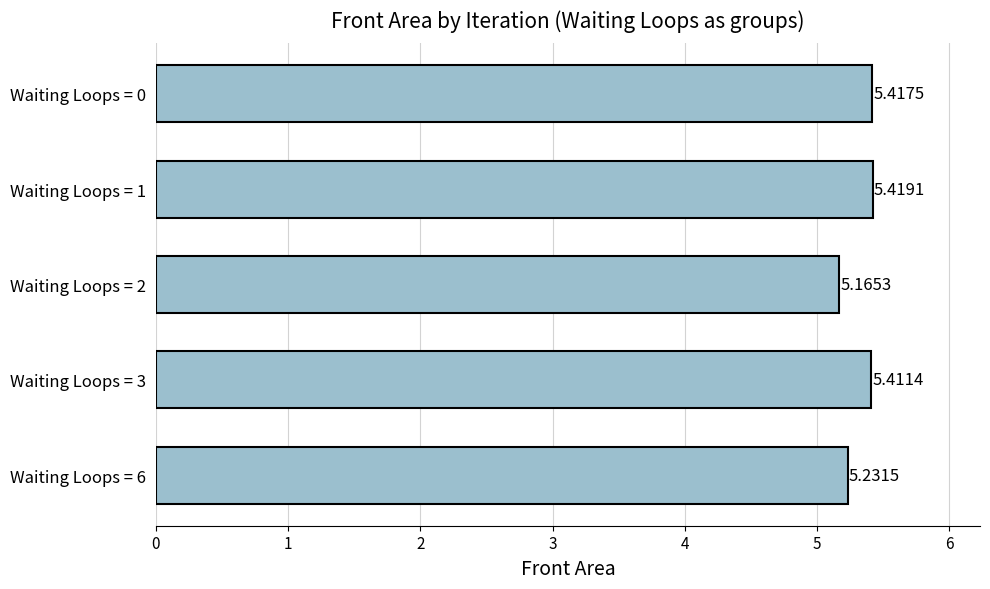

What is the greatest value displayed?

5.4